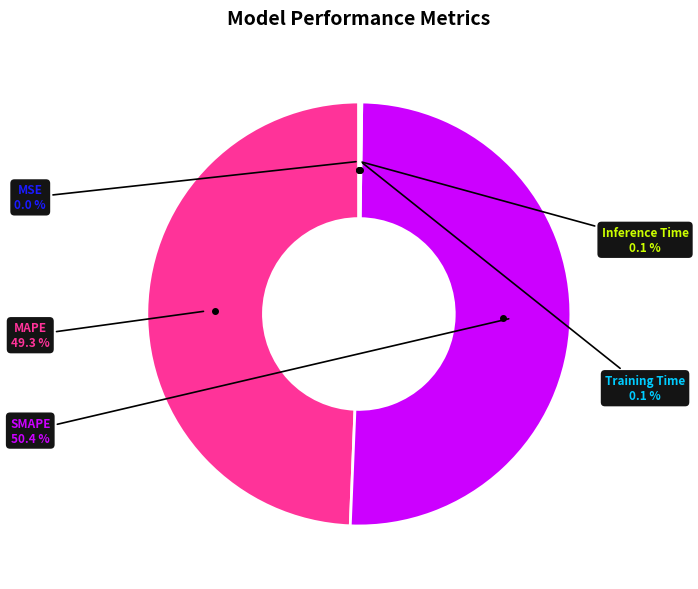

Is there any slice that represents more than half of the pie?

Yes